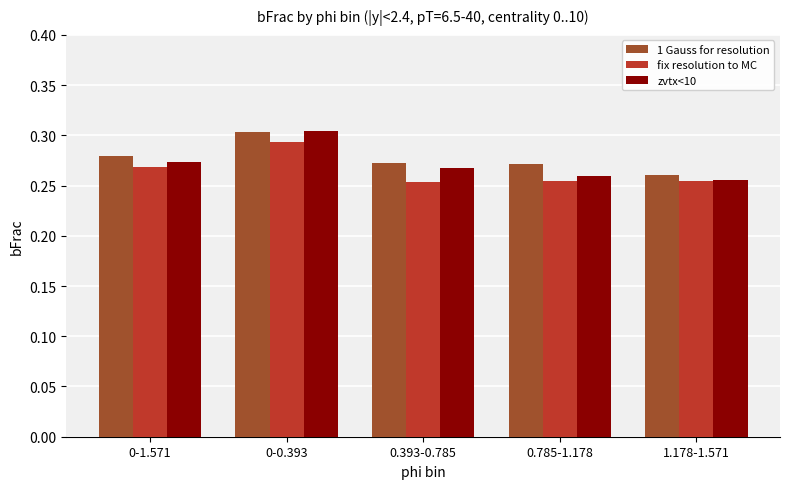

Count the 1 Gauss for resolution values in the range 0 to 1.

5